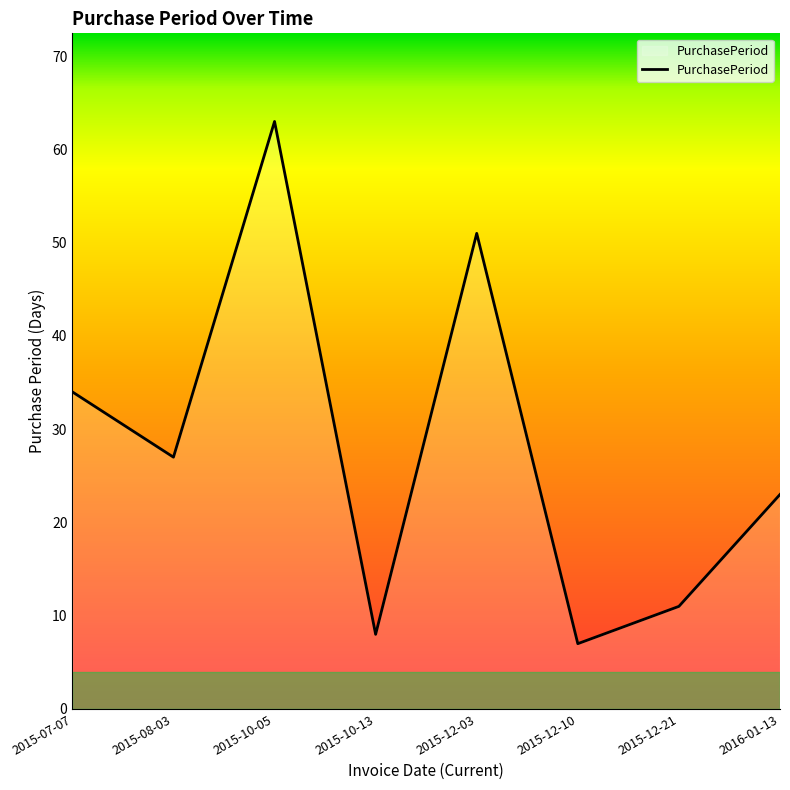

Where does the data first go above 27?

2015-07-07